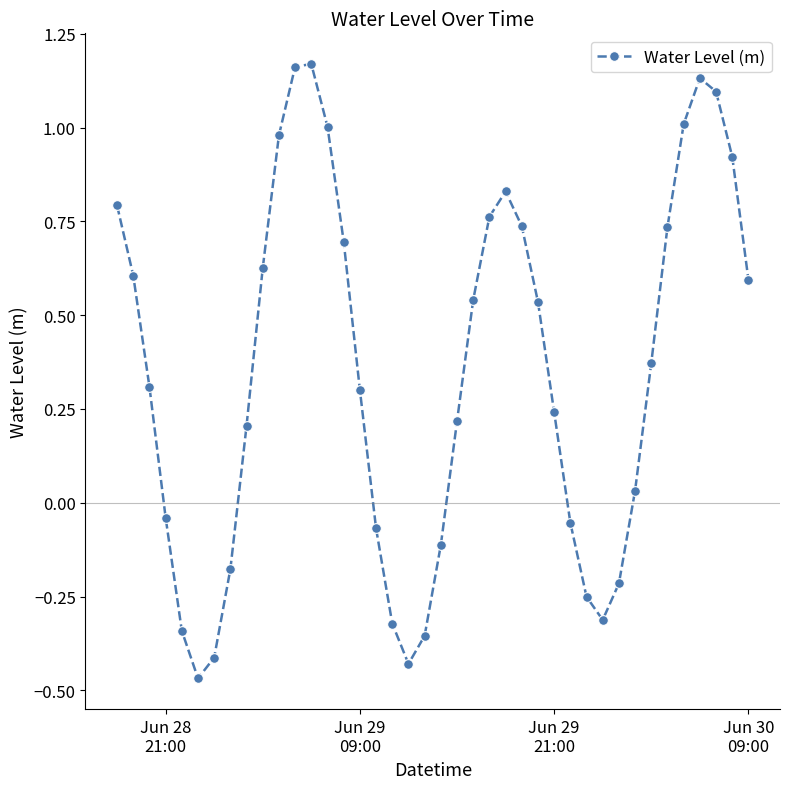

How many points are higher than both their immediate neighbors (excluding endpoints)?

3